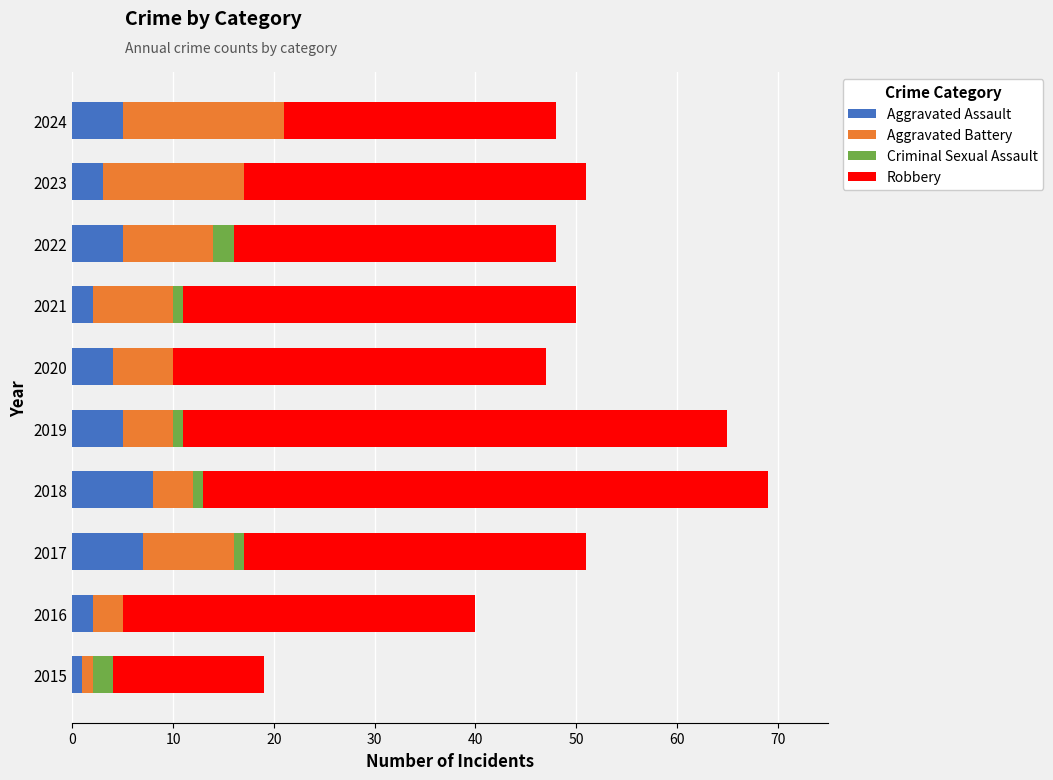

Read the Aggravated Assault value at 2023.

3